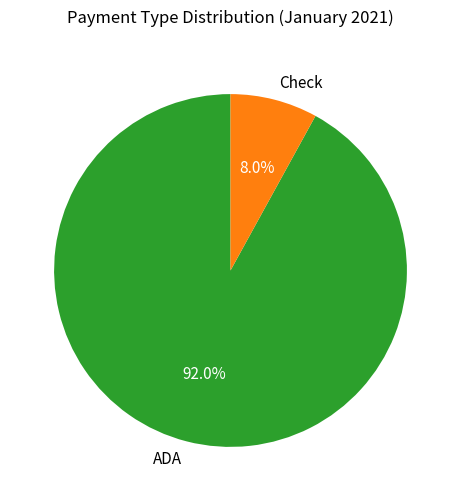

What is the largest slice in the pie chart?

ADA